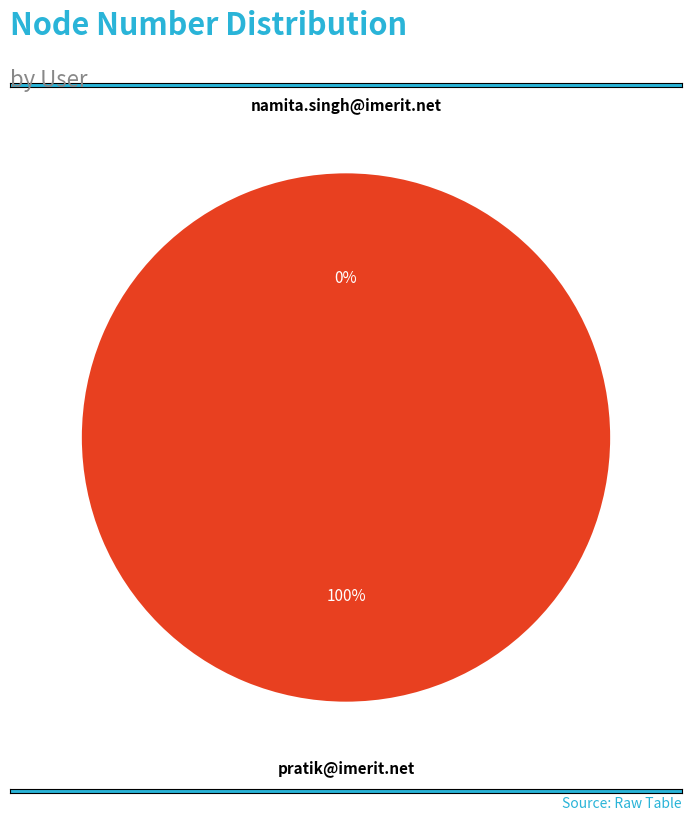

True or false: namita.singh@imerit.net accounts for 1% of the total.

False